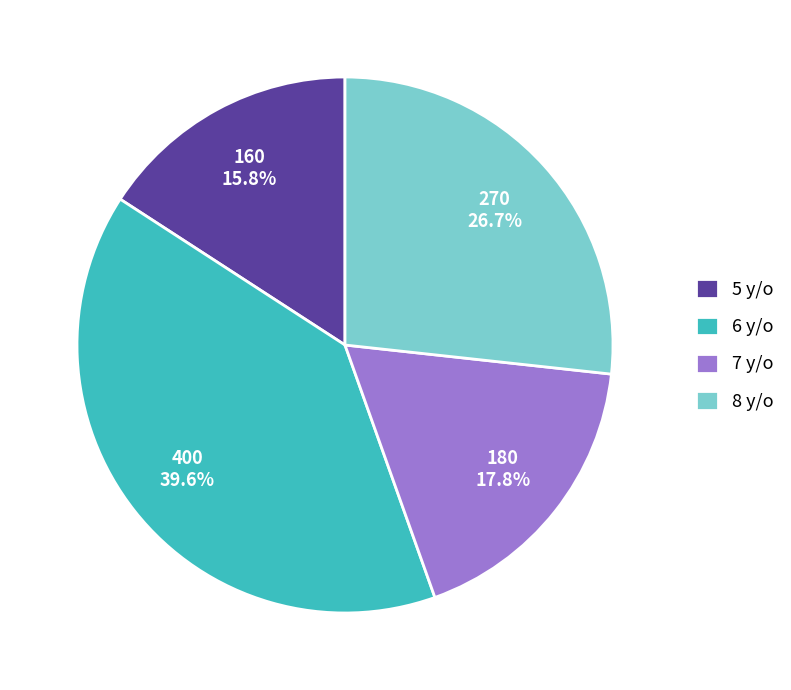

Between 7 y/o and 8 y/o, which is larger?

8 y/o